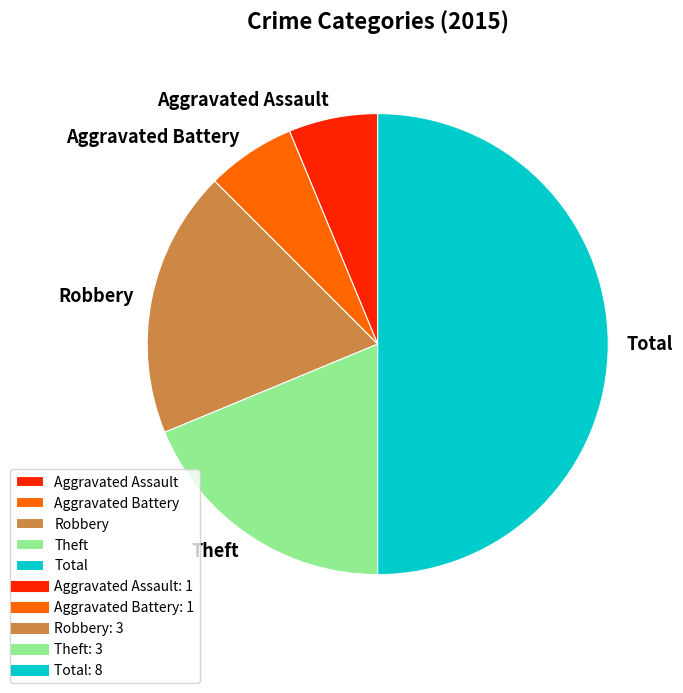

Approximately how many times larger is the value at Theft compared to Aggravated Battery?

3.0